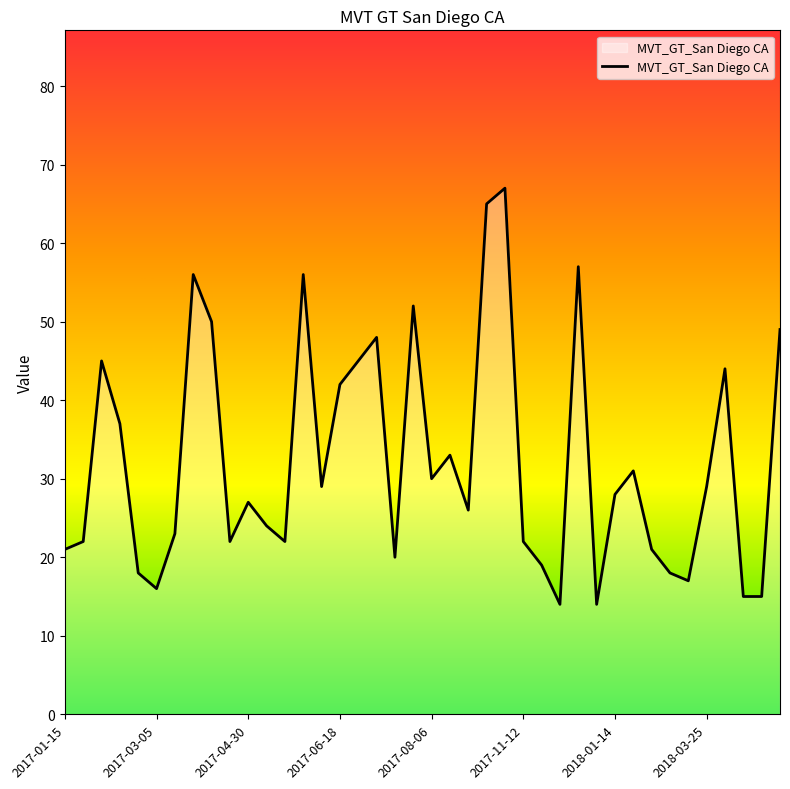

What is the difference between the maximum and minimum values?

53